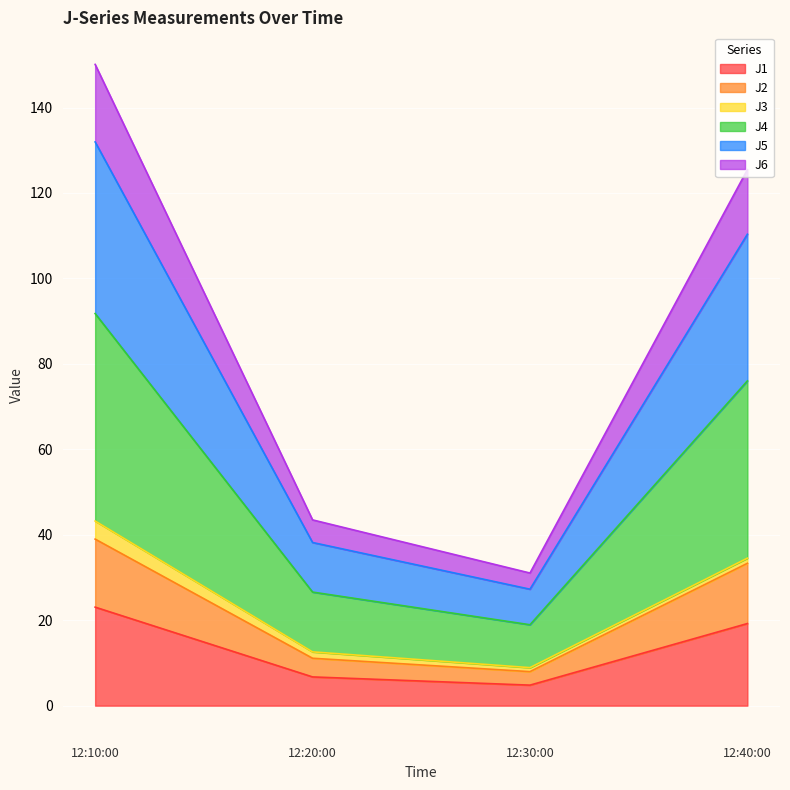

True or false: J4 has more than 0 points higher than both neighbors.

False